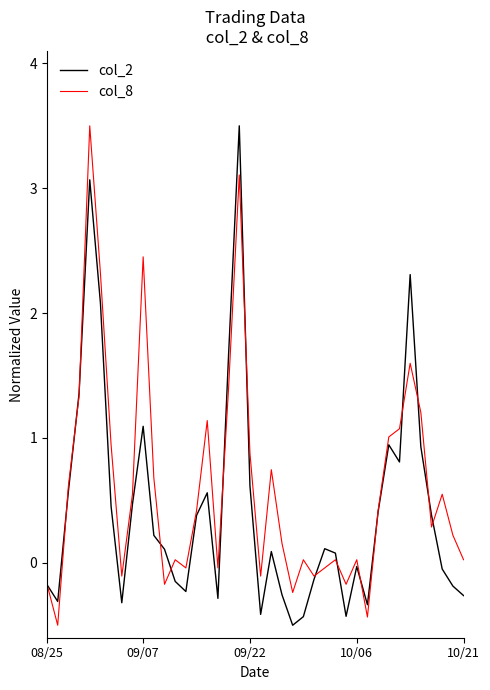

What is the maximum value for col_8?

3.5